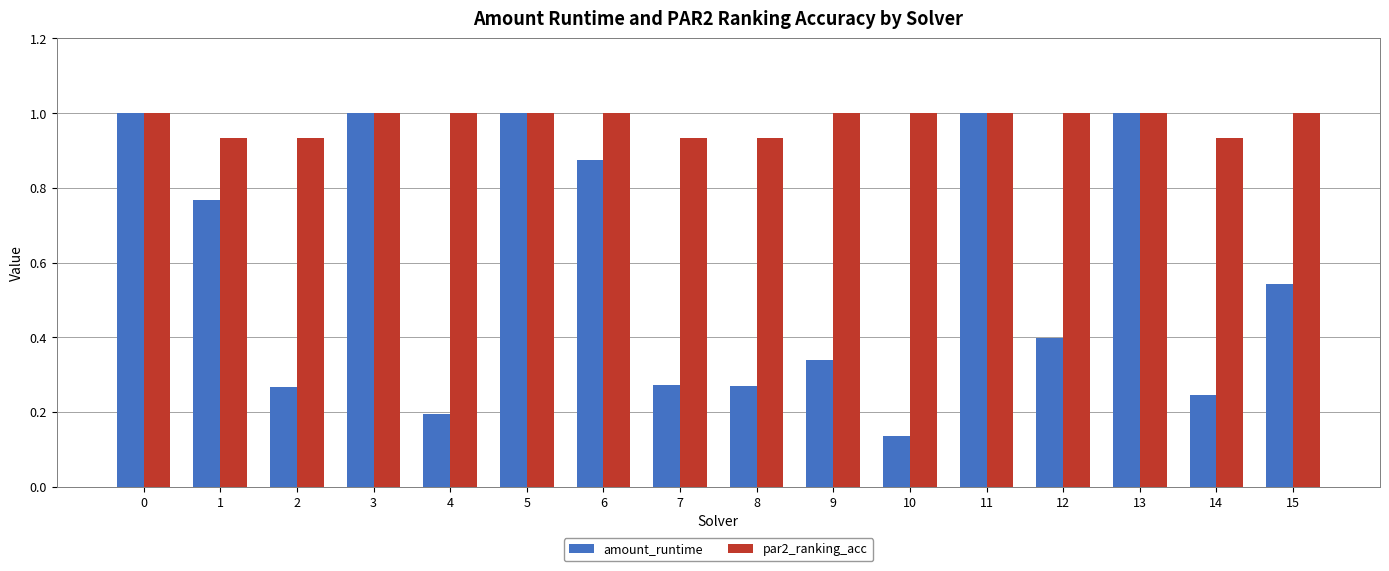

Rank the series by their average value, from lowest to highest.

amount_runtime, par2_ranking_acc